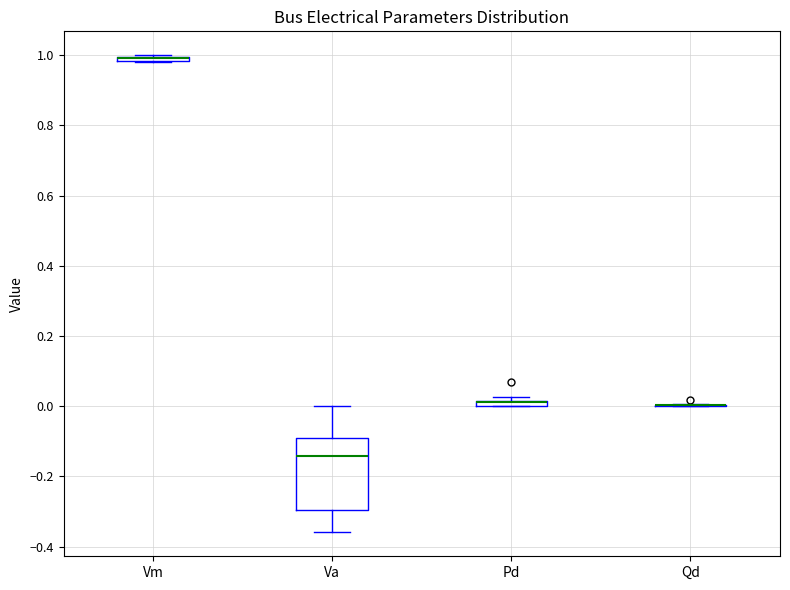

Comparing the boxes themselves (not the whiskers), which one is the tallest?

Va